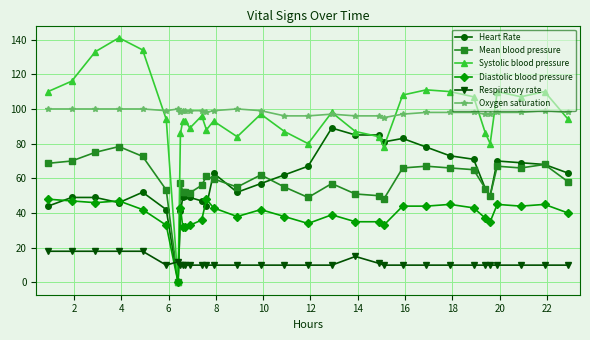

Which series has the widest spread of values?

Systolic blood pressure